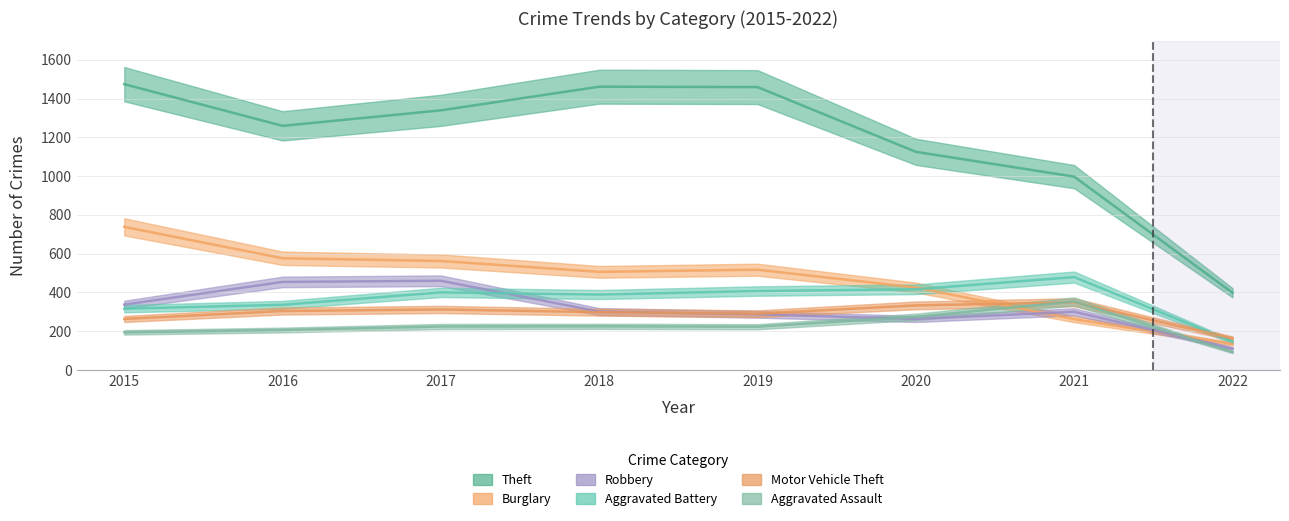

At which category is the sum across all series the highest?

2015